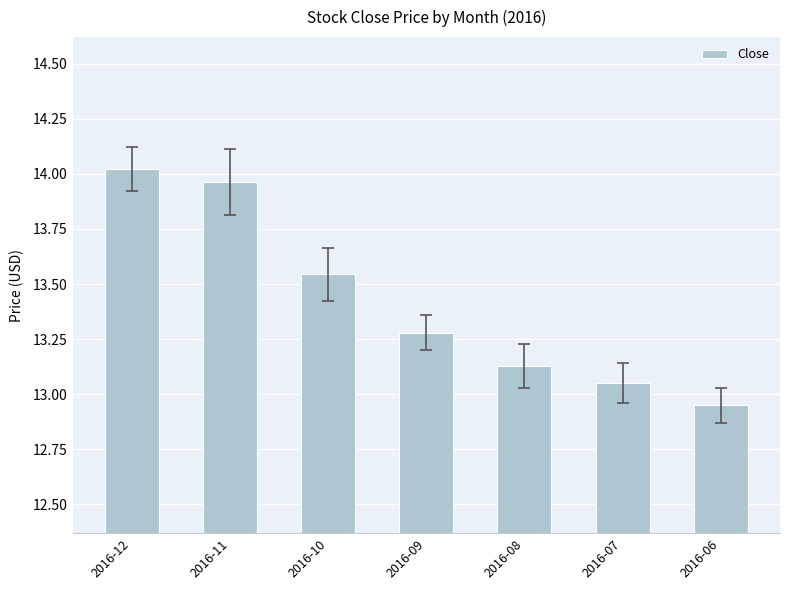

What is the change in value from 2016-12 to 2016-07?

-1.0